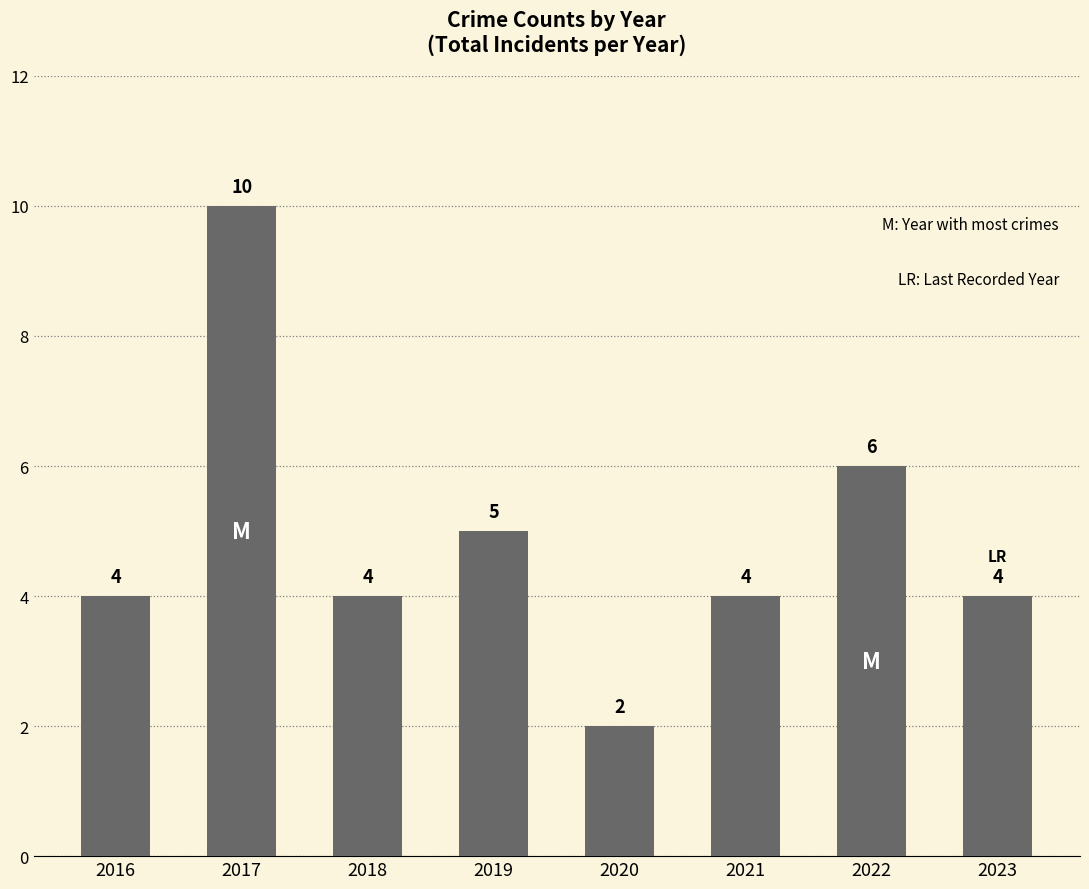

Which label corresponds to the largest value in the chart?

2017